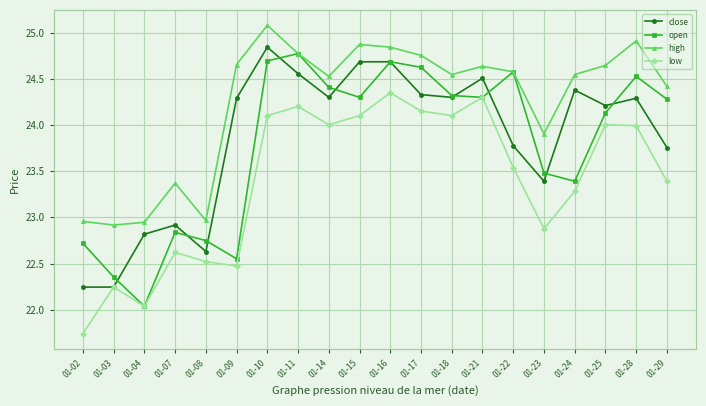

What is the difference between the maximum and minimum values in the open series?

2.7